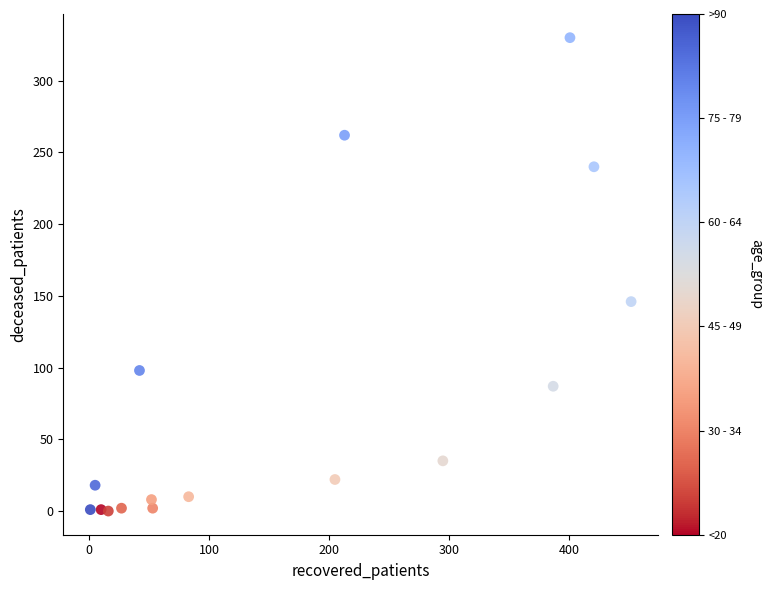

What is the range of X values (max minus min)?

451